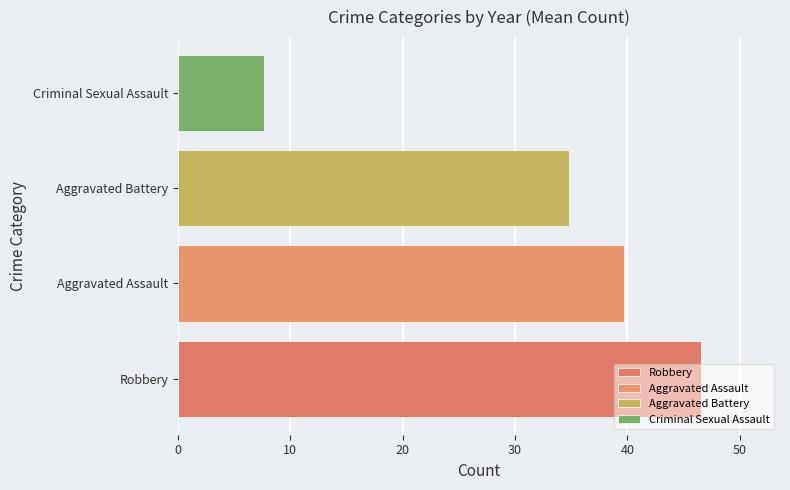

What is the greatest value displayed?

46.6